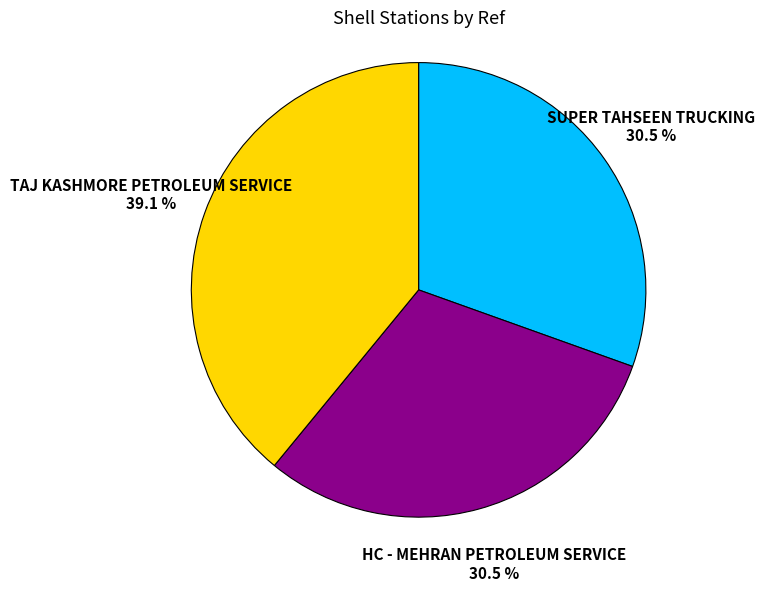

How many segments does this pie chart have?

3